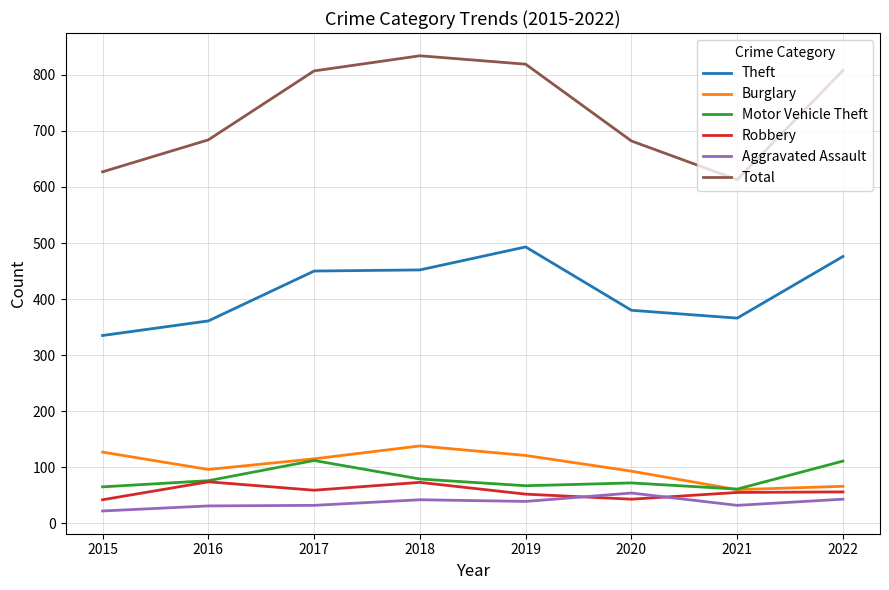

List the series in order of their peak value, highest first.

Total, Theft, Burglary, Motor Vehicle Theft, Robbery, Aggravated Assault